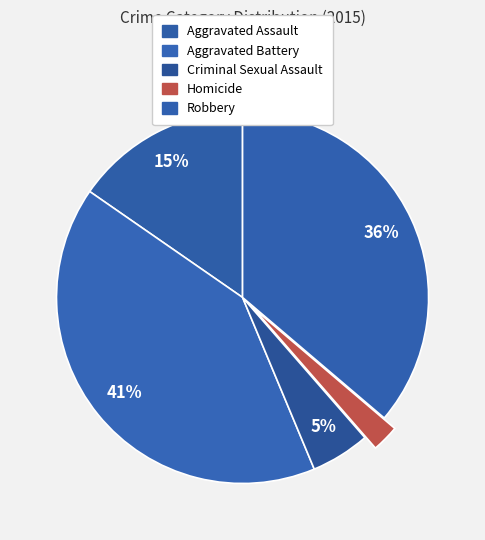

How many segments does this pie chart have?

5